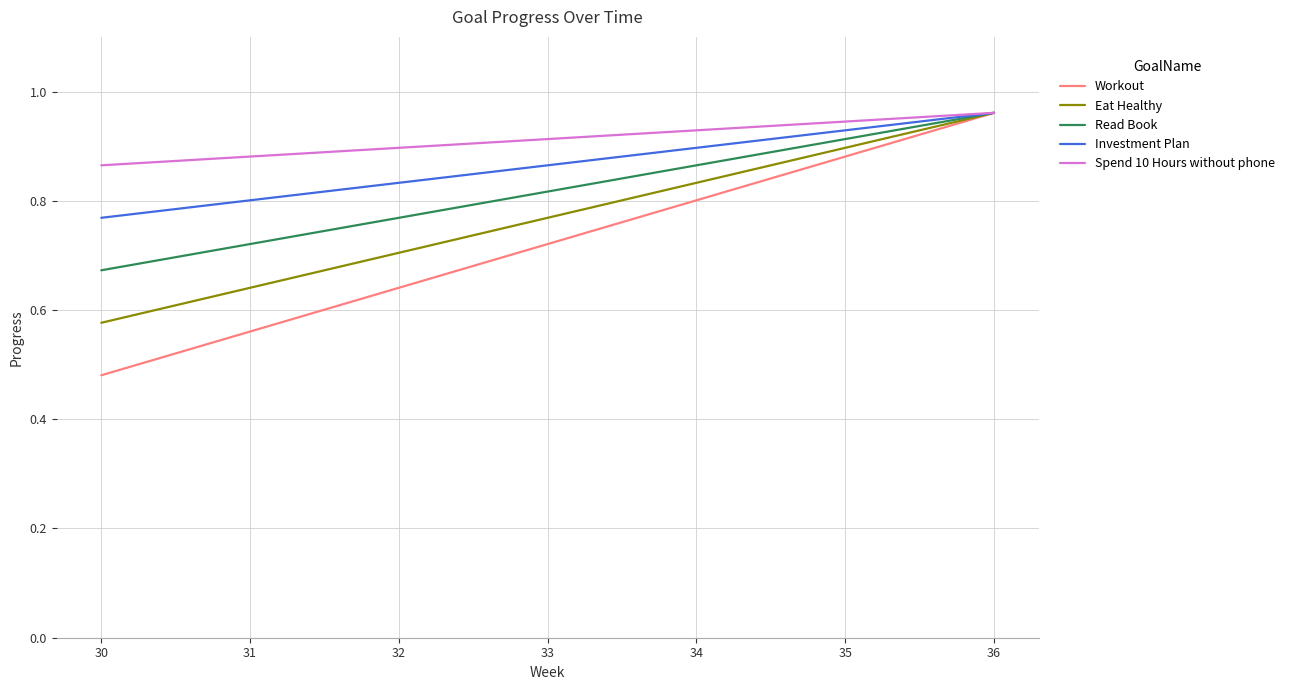

True or false: Spend 10 Hours without phone has a value of 0.9 at 33.

True